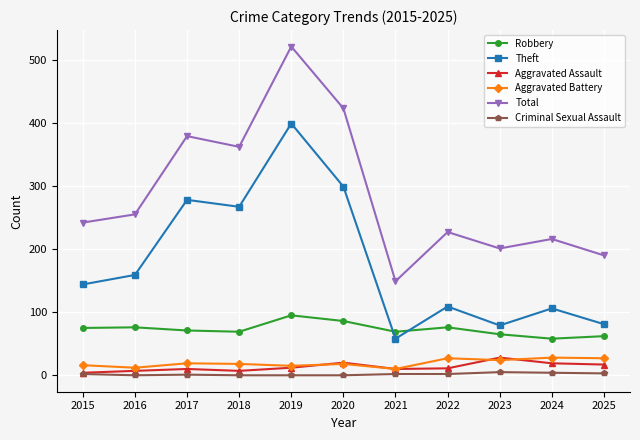

The value of Total at 2023 is 74. True or false?

False